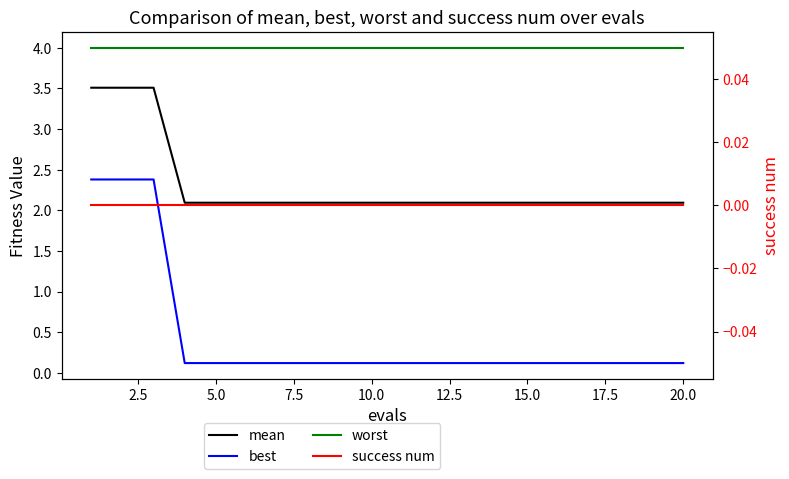

Count the number of categories in the chart.

20